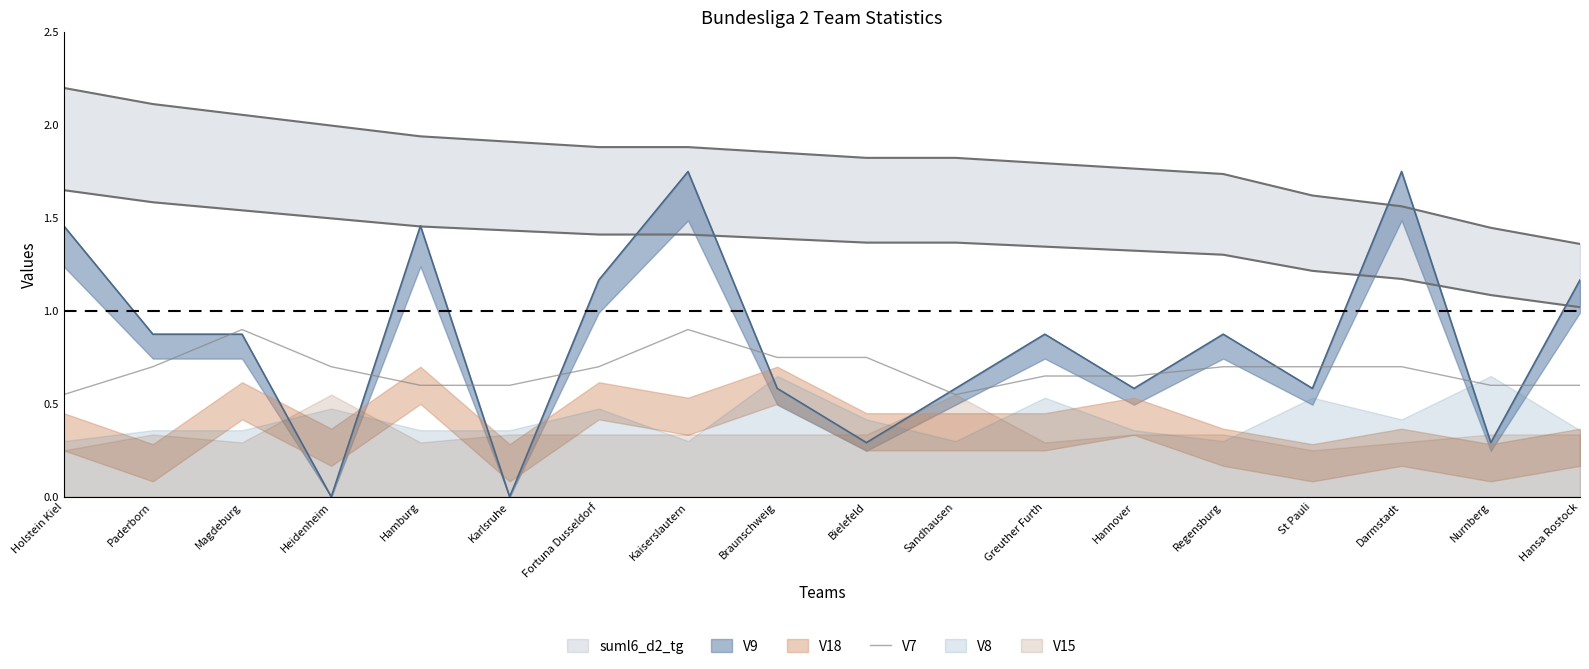

Where is the data nearest to the value 0?

Holstein Kiel